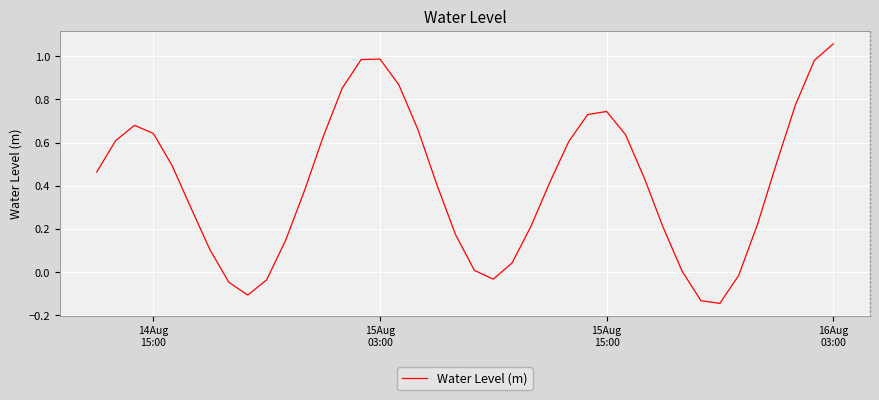

What is the difference between the maximum and minimum values?

1.2